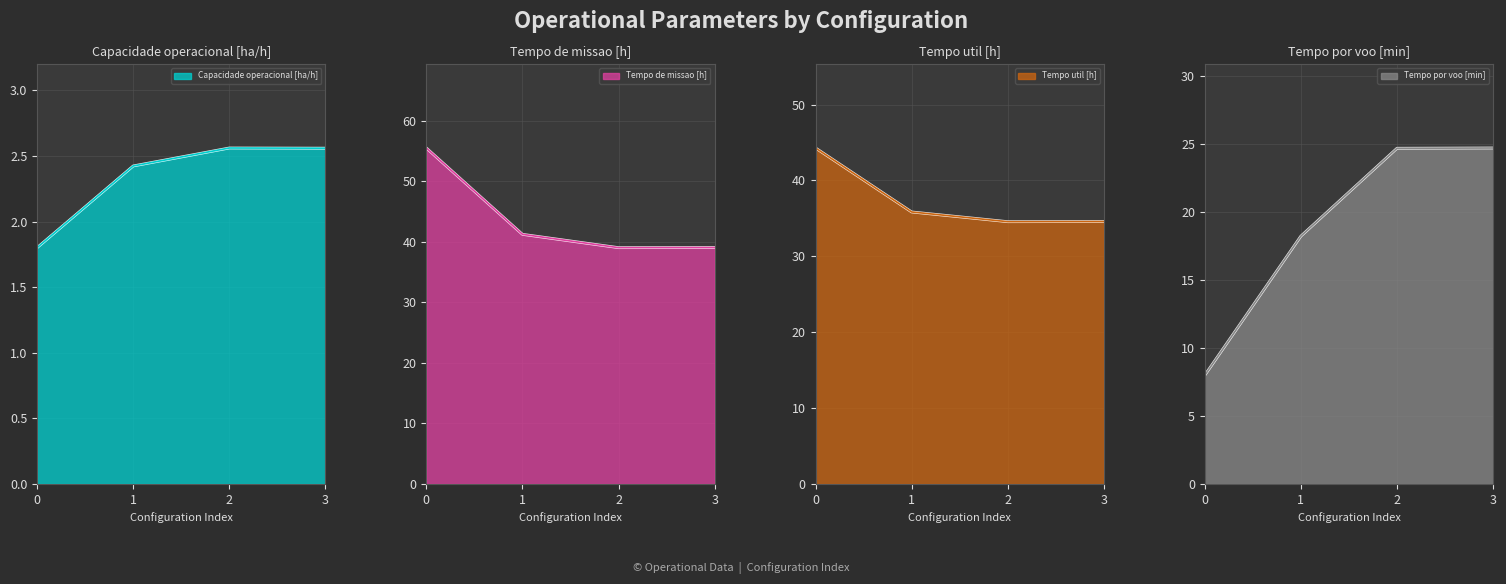

What is the difference between the highest and lowest values at 3?

36.5